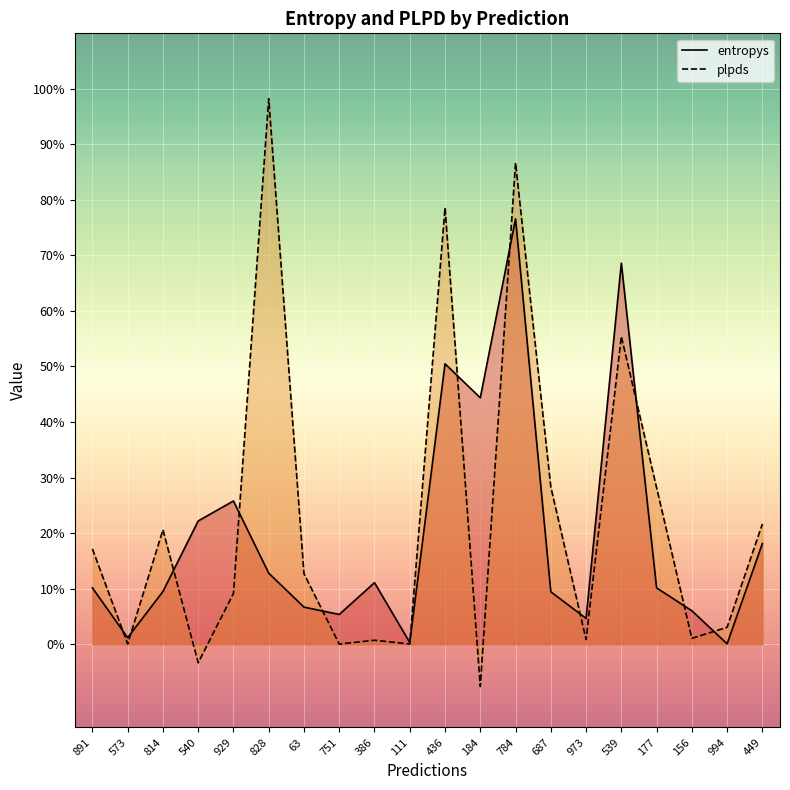

Rank the series by their average value, from highest to lowest.

plpds, entropys